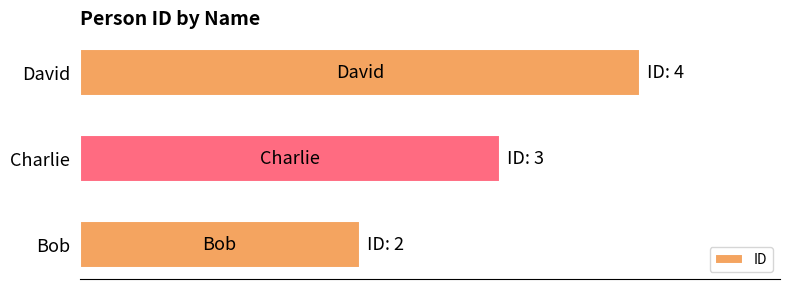

How many bars are there in total?

3